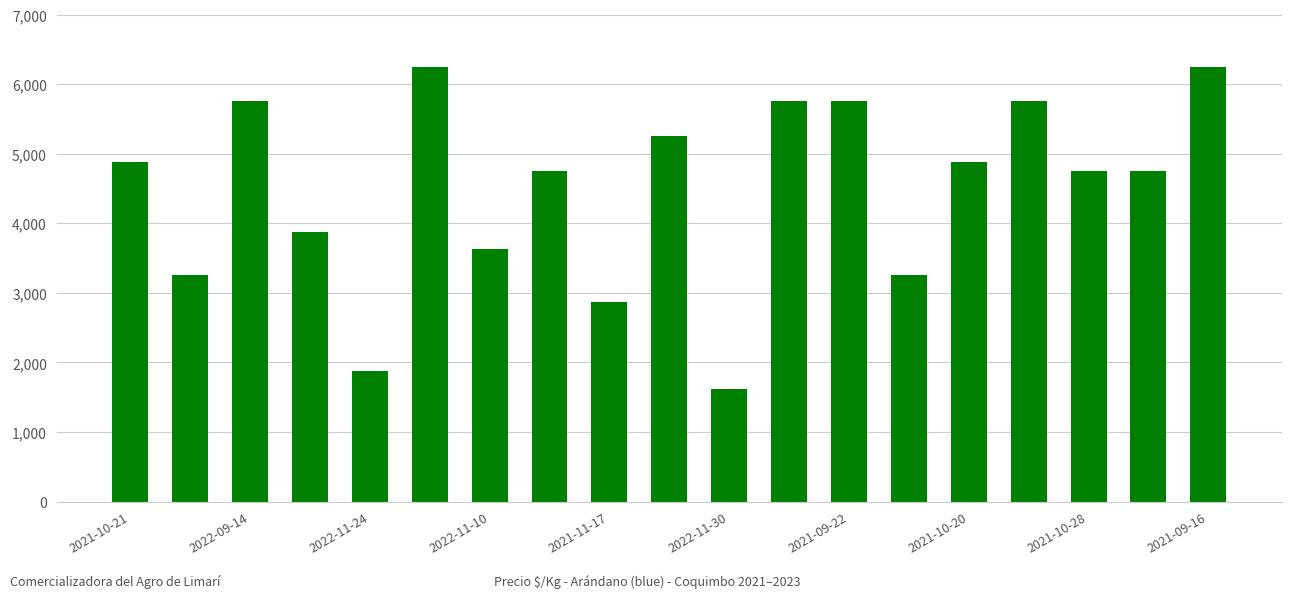

What is the difference between the maximum and minimum values?

4625